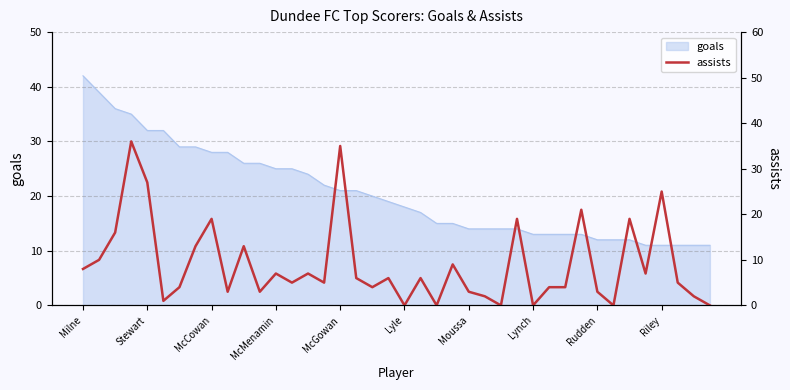

Count the number of categories in the chart.

40